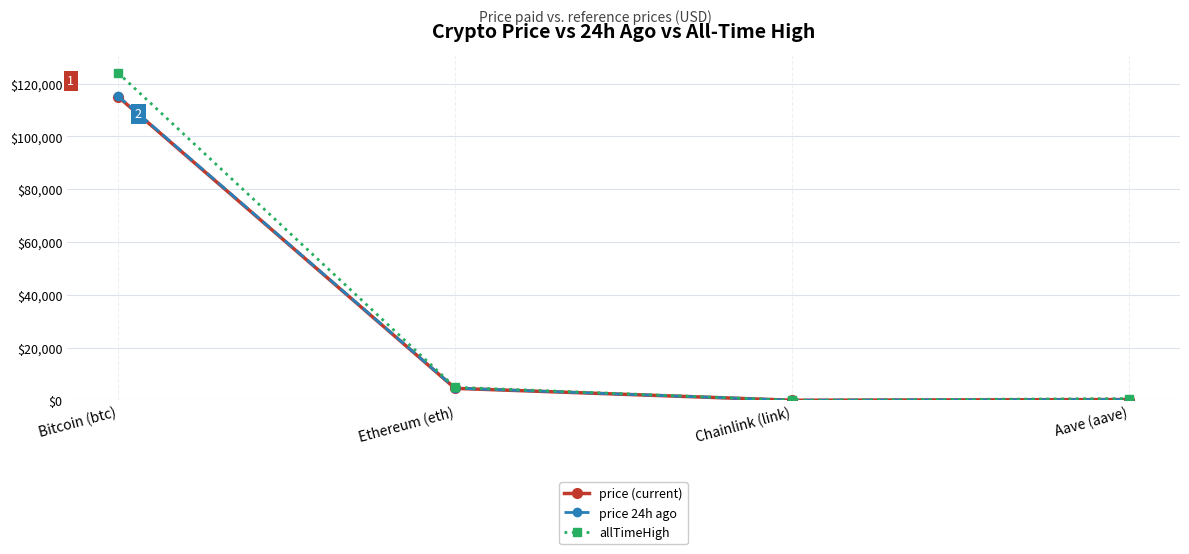

What is the average value of the price (current) series?

29985.9